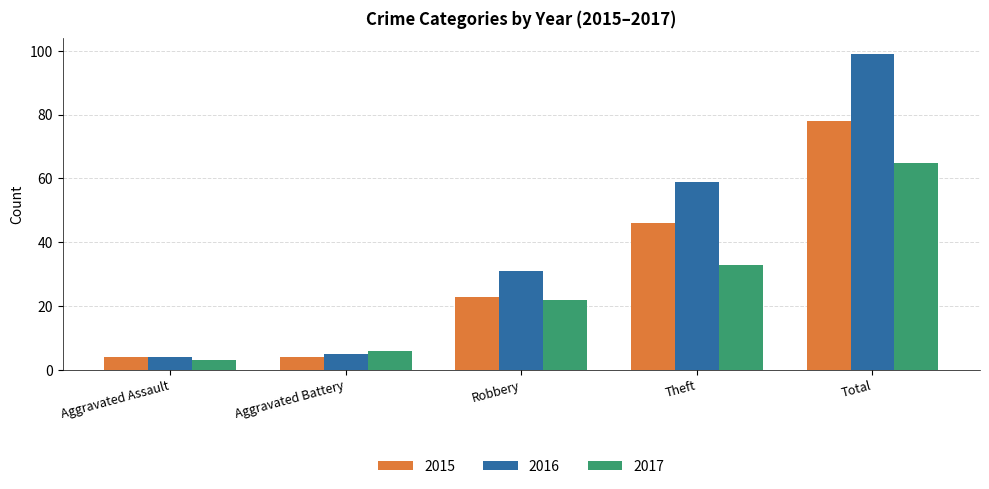

Read the 2016 value at Aggravated Assault.

4